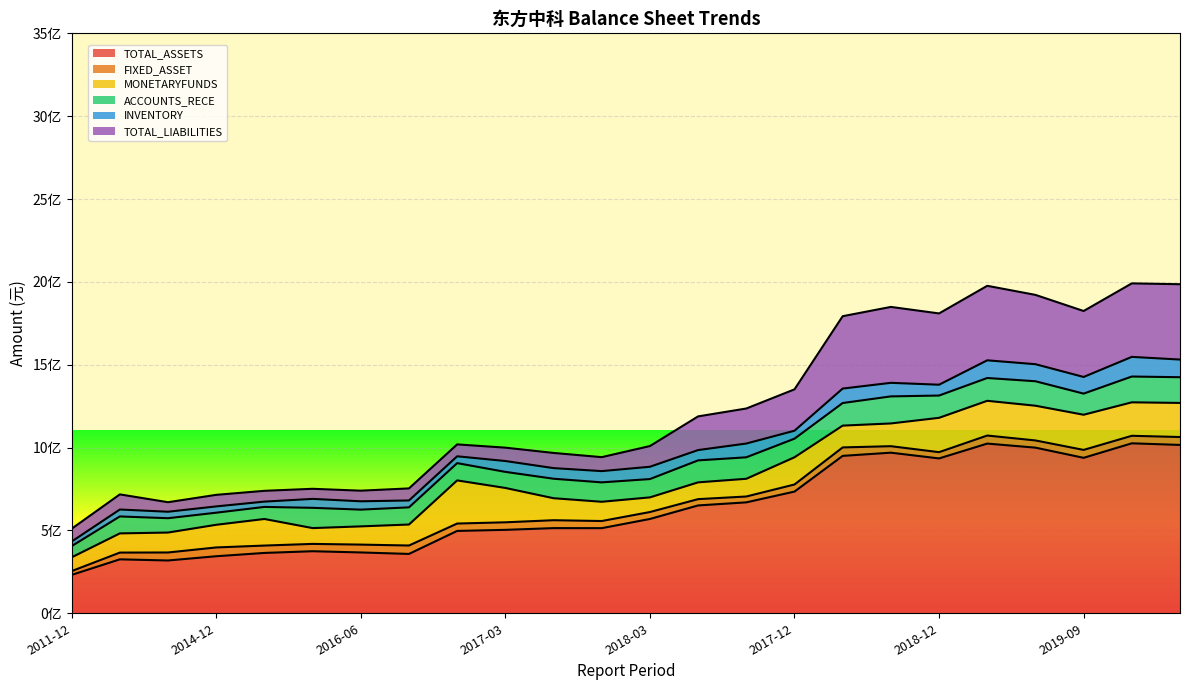

What is the total value across all series at 2020-09?

1985836476.1